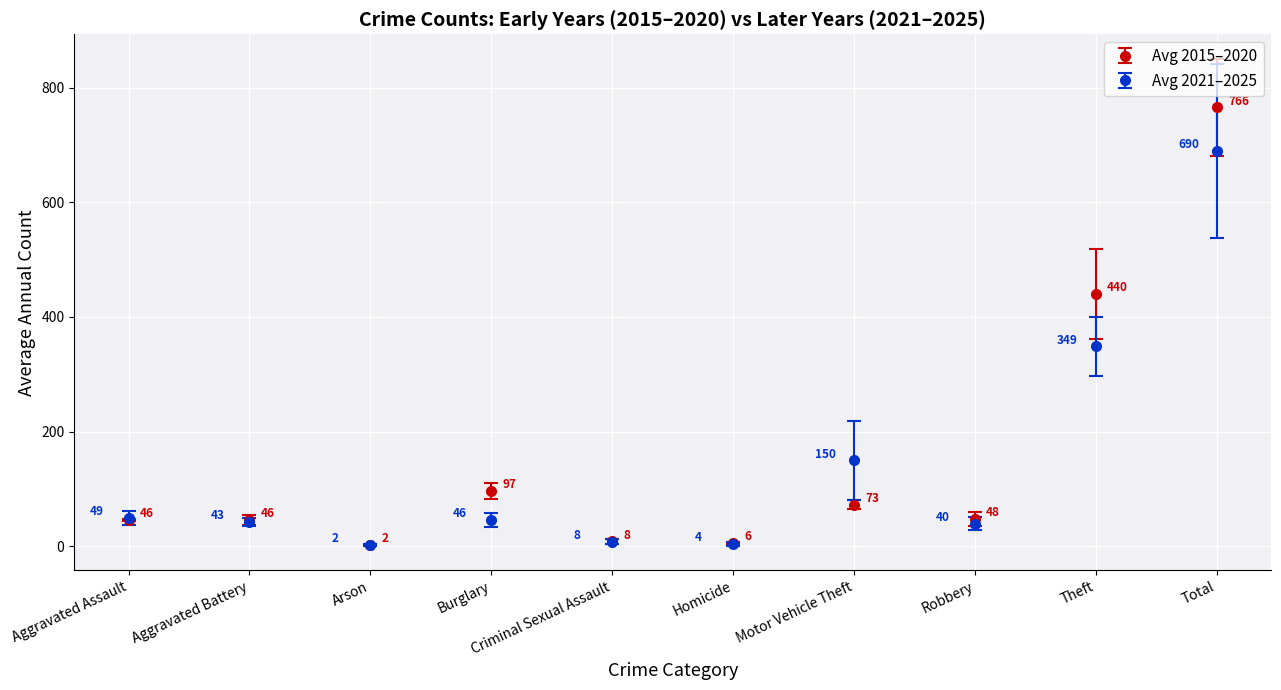

Which series has the largest total across all categories?

Avg 2015–2020